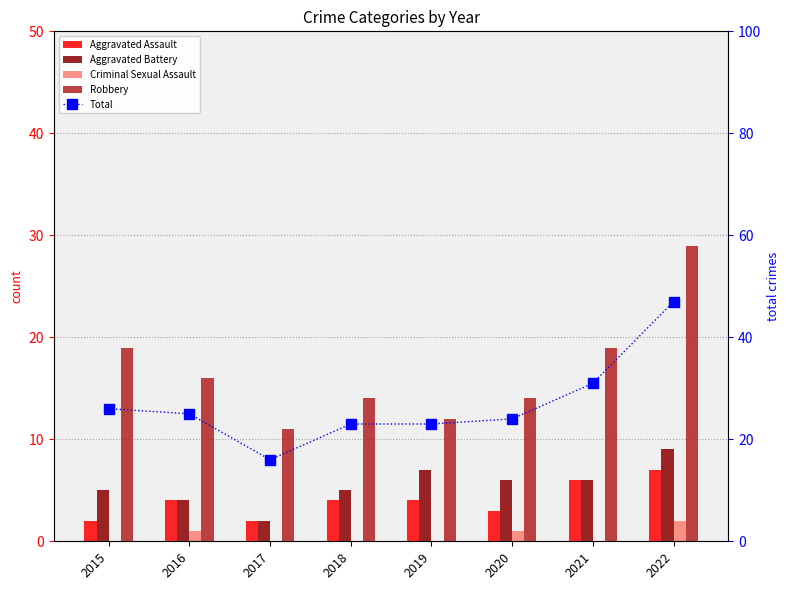

Which has a higher value, 2018 or 2021?

2021